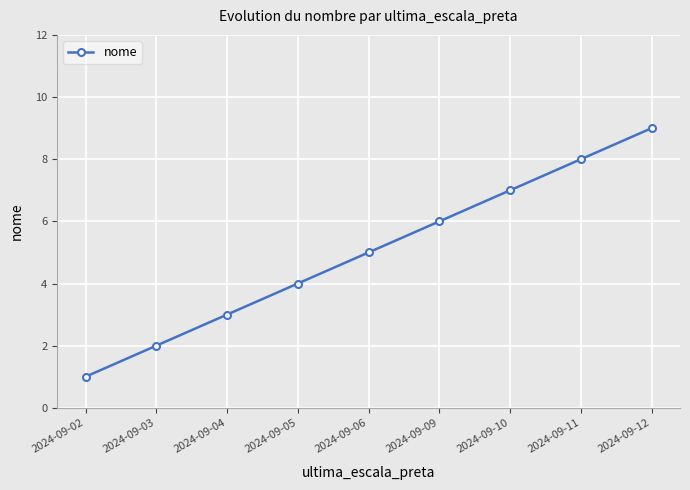

What is the ratio of the value at 2024-09-05 to the value at 2024-09-04?

1.3